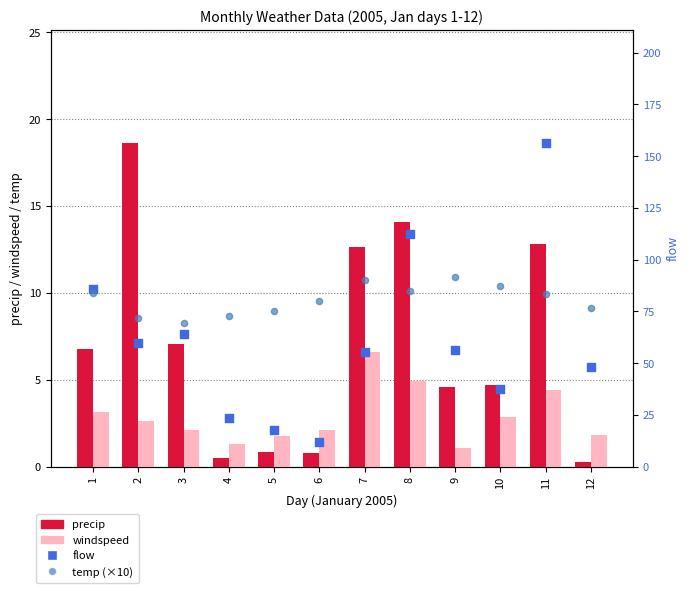

Which series reaches the minimum Y coordinate?

precip